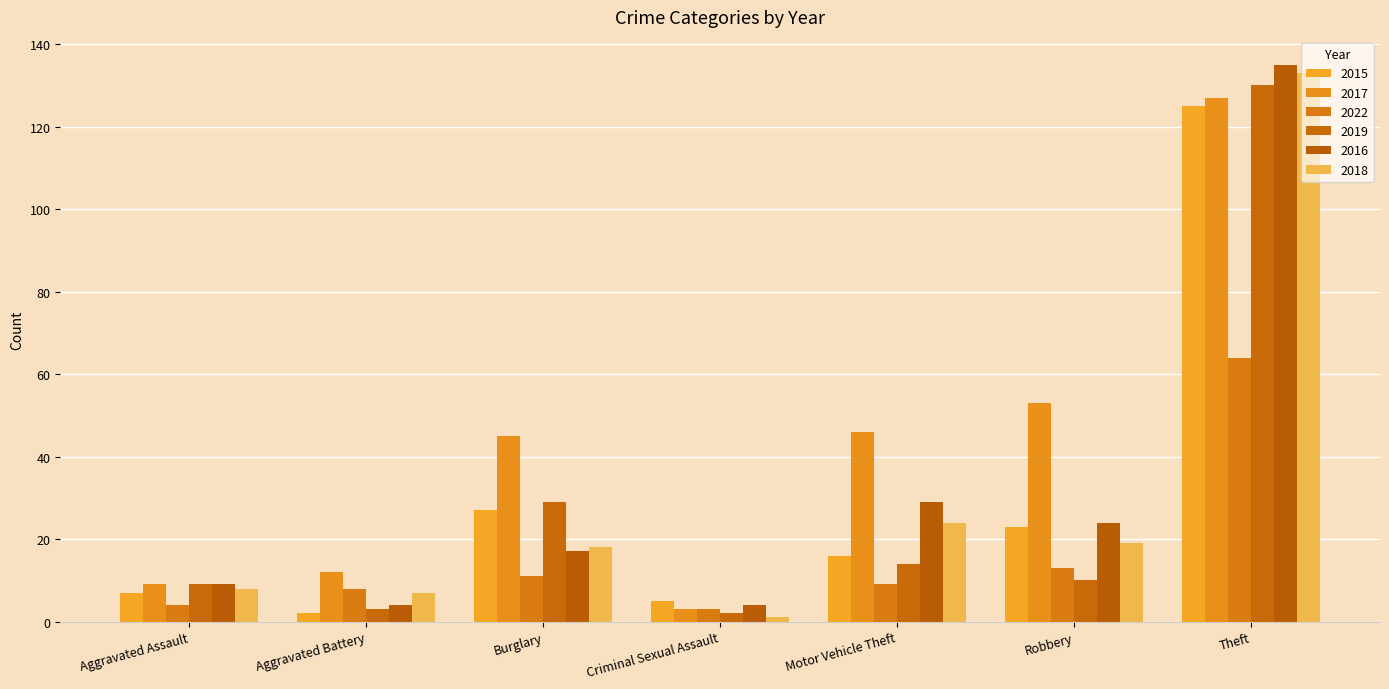

At which category is the sum across all series the highest?

Theft